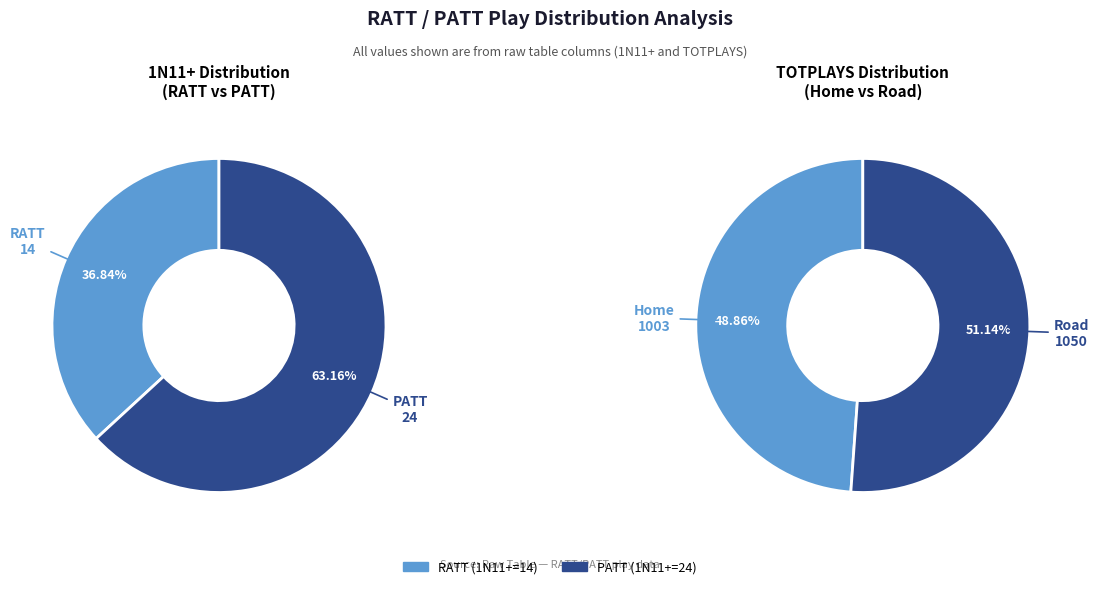

What is the smallest slice in the pie chart?

RATT